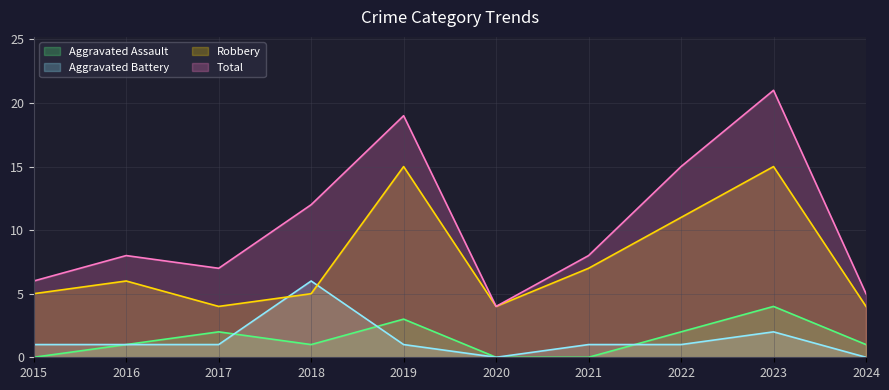

What is the difference between the second highest and minimum values in the Robbery series?

11